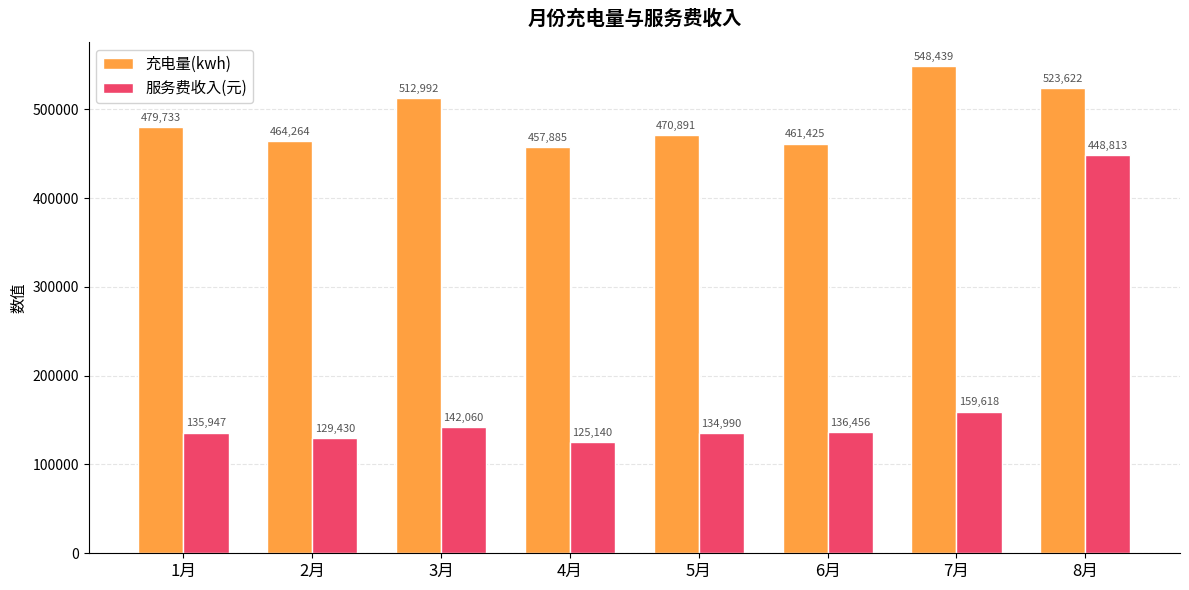

What is the label of the 8th bar from the left?

8月